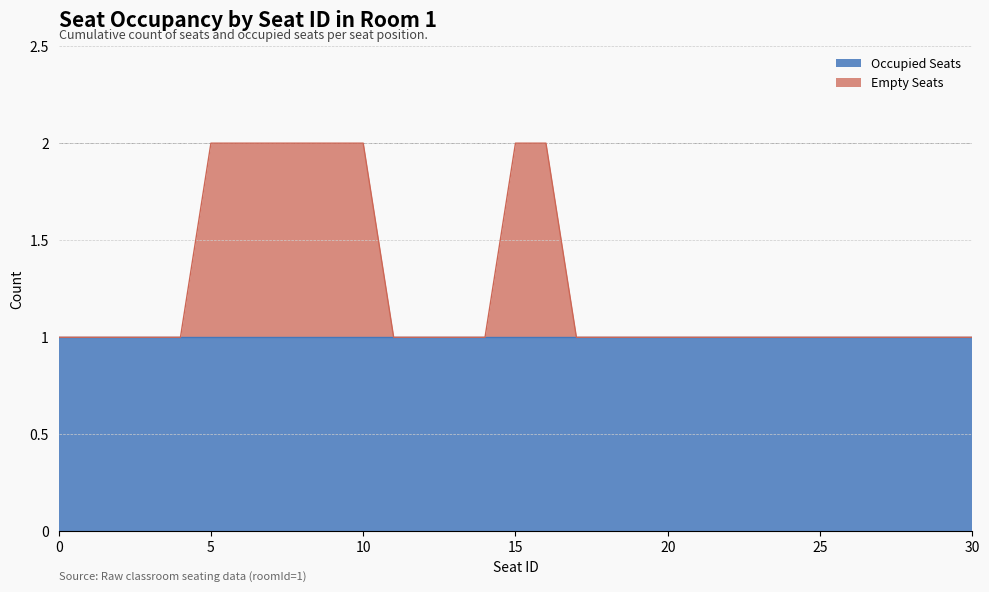

What is the value of the 15th point from the left?

1